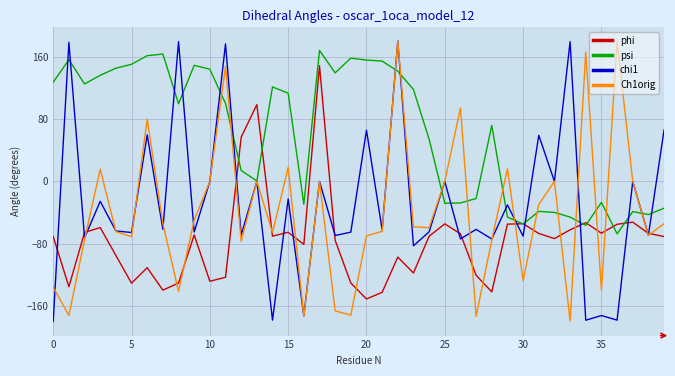

What is the minimum value shown in the chart?

-179.7